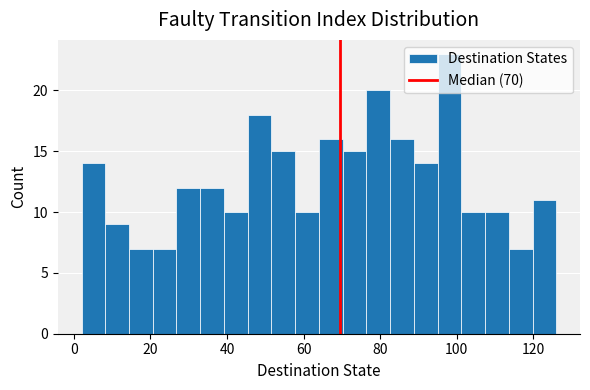

Read against the x-axis, roughly where is the centre of the tallest bar?

98